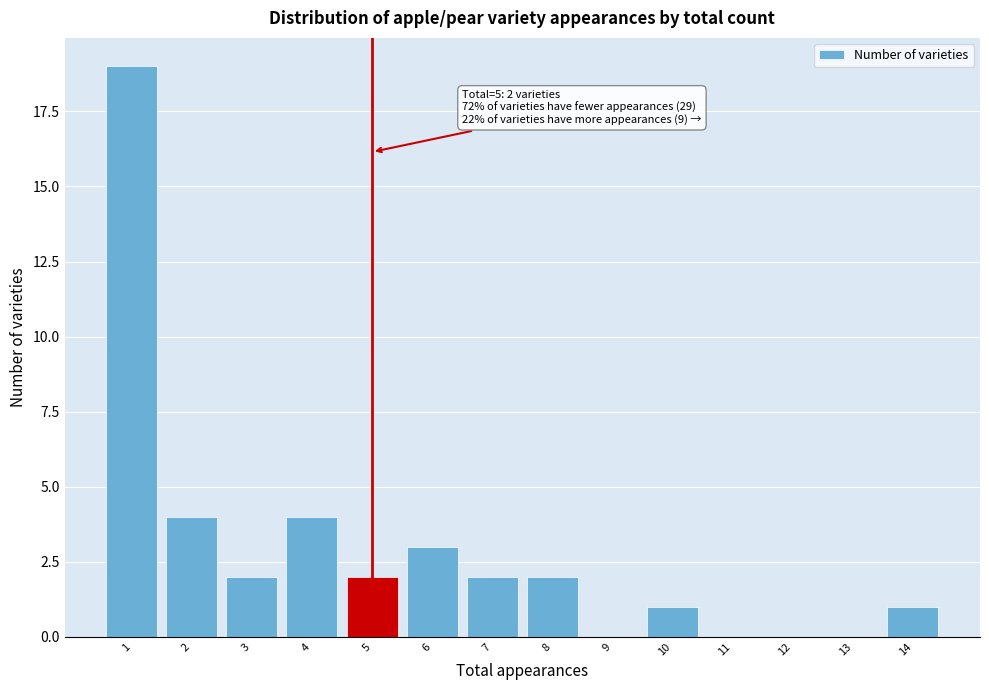

Over which range of the x-axis is the bar tallest?

0.5 to 1.5